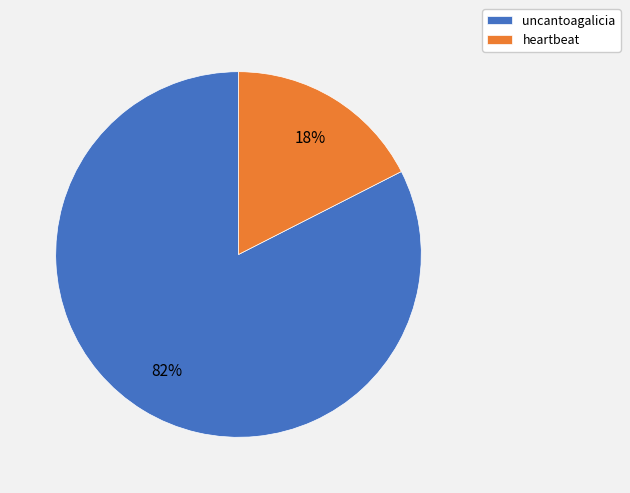

Between heartbeat and uncantoagalicia, which is larger?

uncantoagalicia